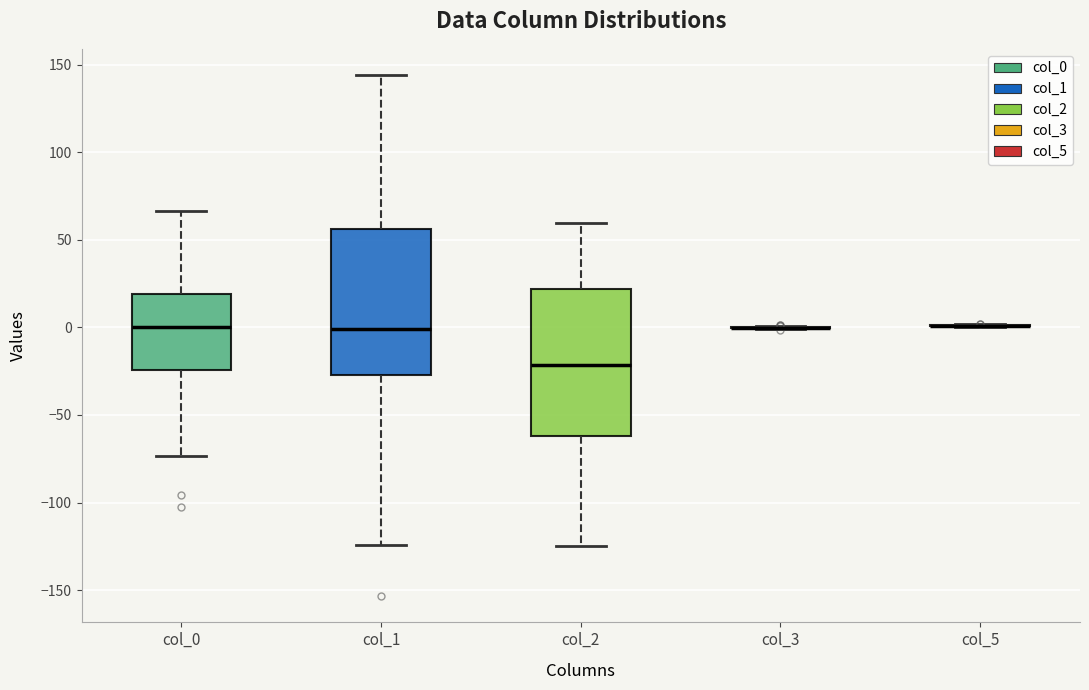

Reading left to right, transcribe this box plot: for each box, give where its median line is, the range the box spans, and where its two whiskers end, as read against the y-axis. The values are not printed on the chart, so give them approximately, as read against the axis.

col_0: median 0, box -25 to 20, whiskers -75 to 65
col_1: median 0, box -25 to 55, whiskers -125 to 145
col_2: median -20, box -60 to 20, whiskers -125 to 60
col_3: box collapsed to a line at 0, whiskers 0 to 0
col_5: box collapsed to a line at 0, whiskers 0 to 0